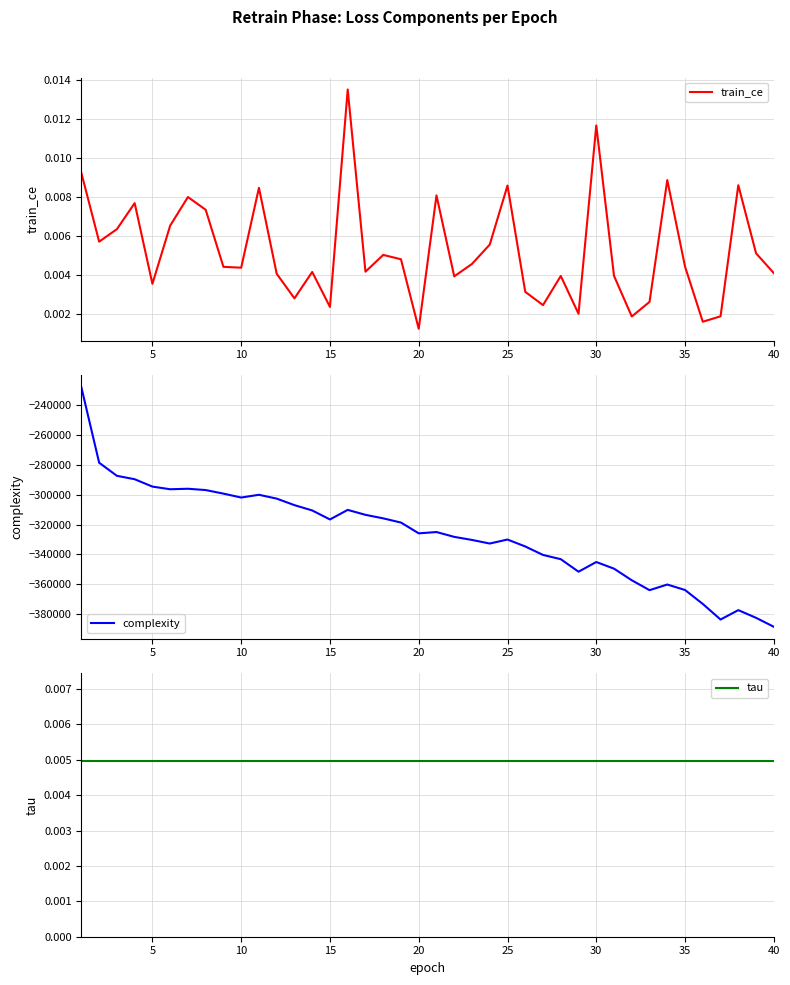

True or false: train_ce and tau cross at least once.

True